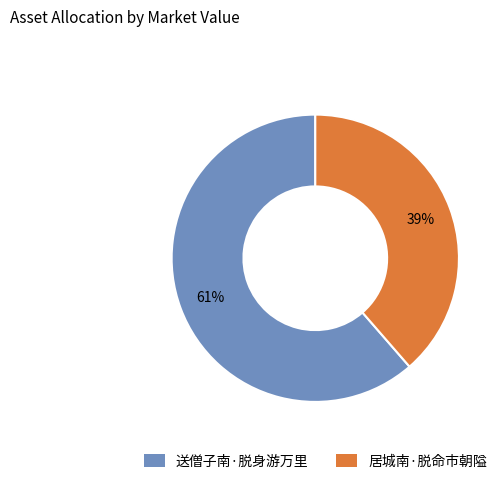

To the nearest percent, what percentage of the pie is 送僧子南·脱身游万里?

61%